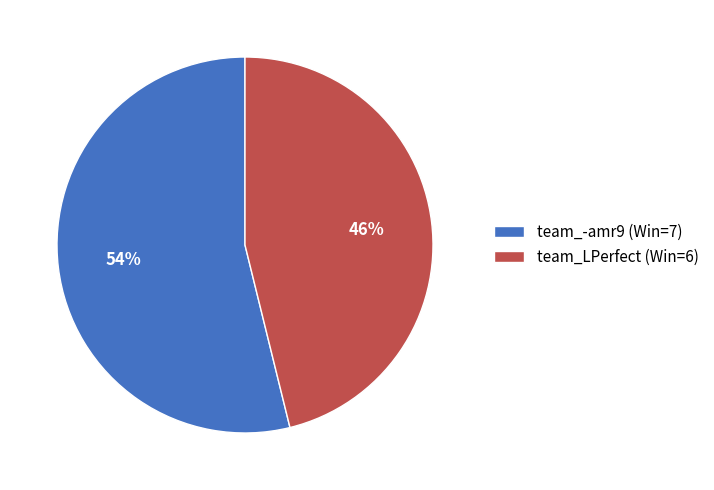

Do team_-amr9 (Win=7) and team_LPerfect (Win=6) together represent more than half of the pie?

Yes